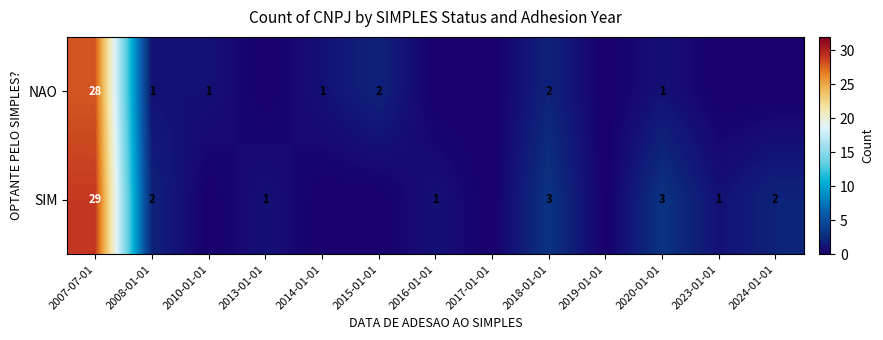

What is the total value across all series at 2023-01-01?

1